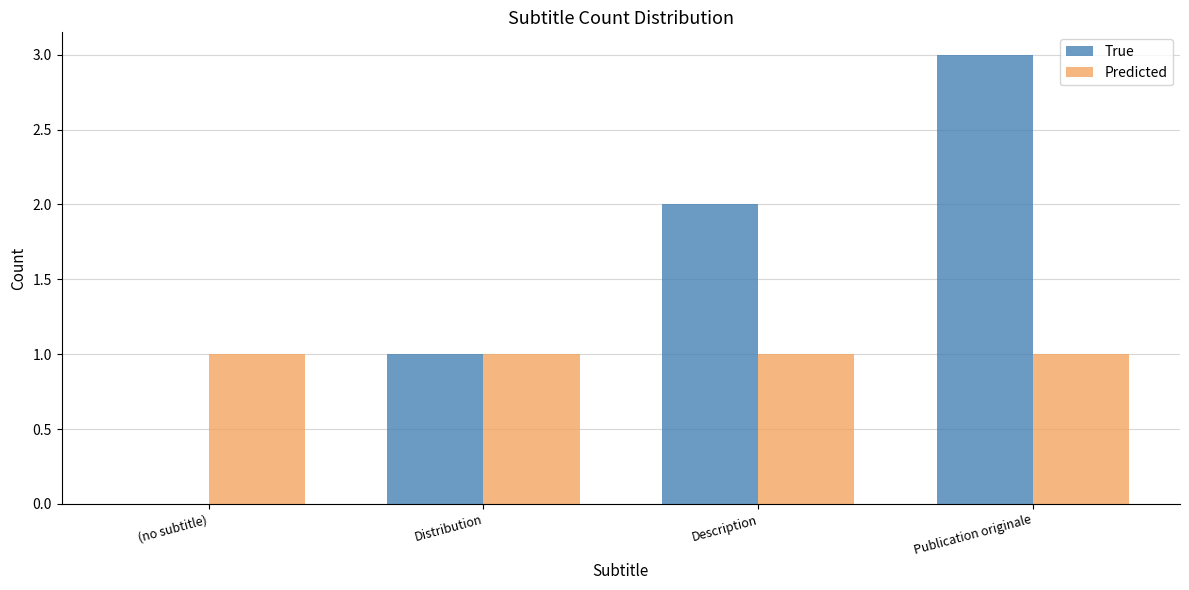

What value does the True series have at Description?

2